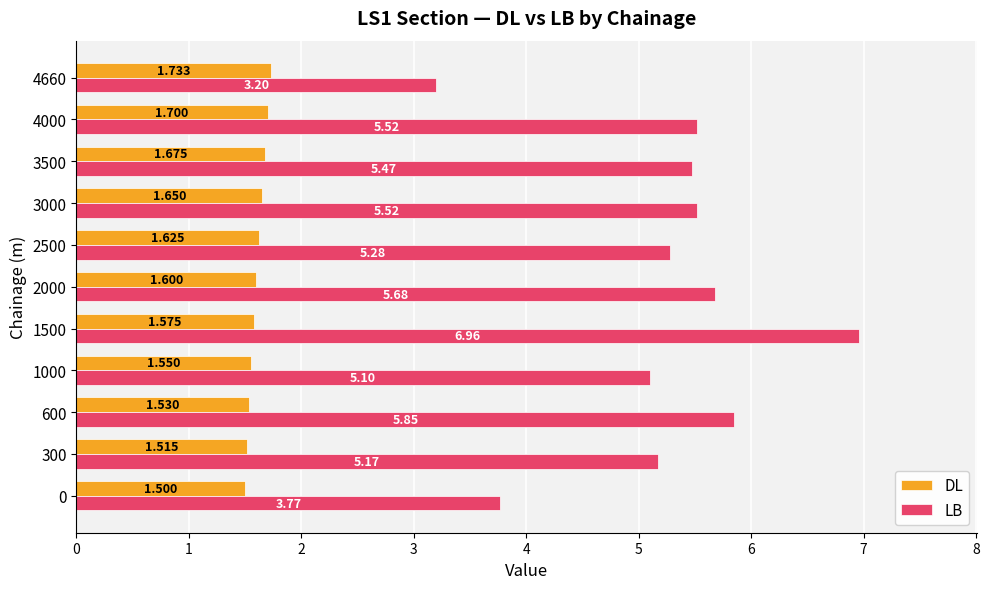

Is the value of DL at 4660 greater than the value of LB at 0?

No